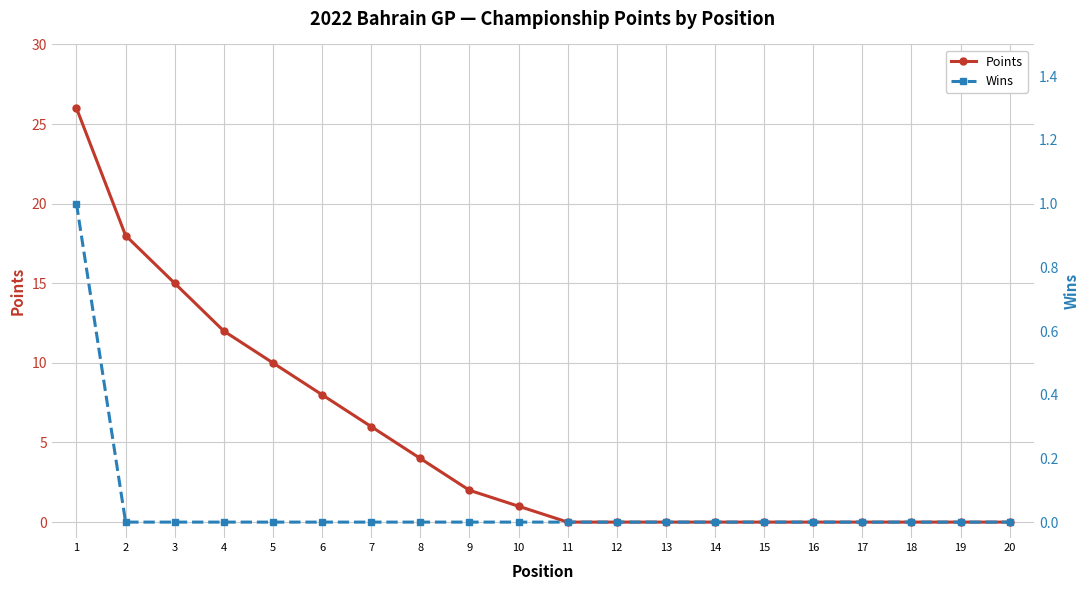

Which label corresponds to the smallest value in the chart?

11